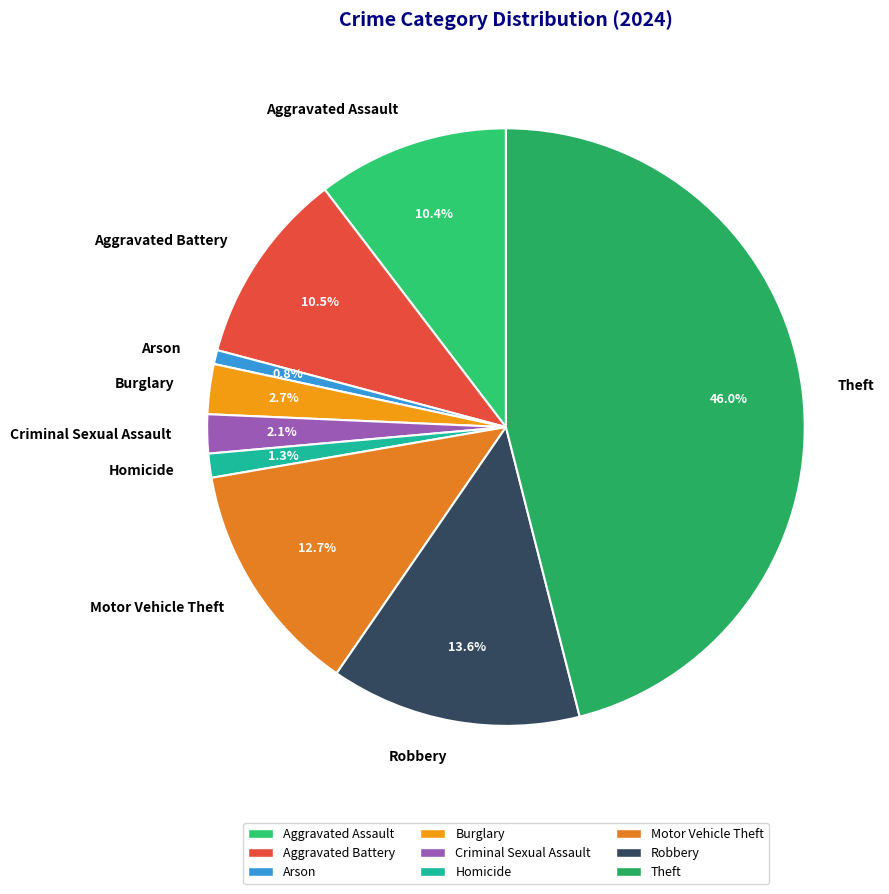

How much of the chart is everything except Criminal Sexual Assault?

97.9%